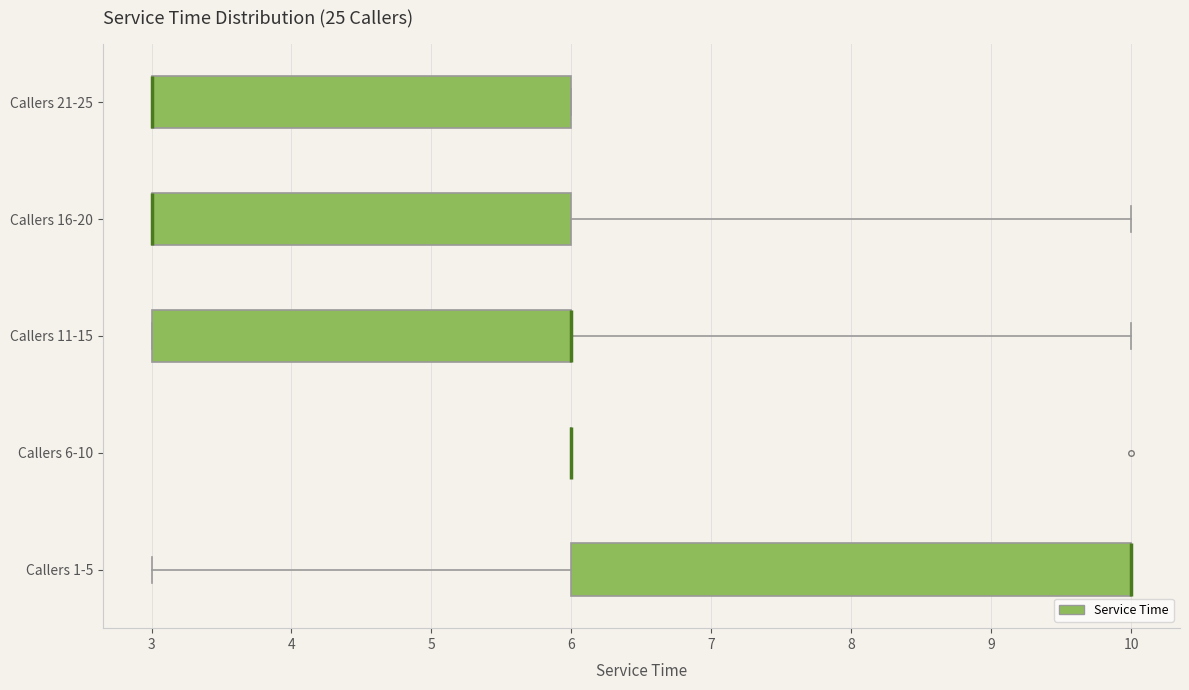

Which box is the widest, from its left edge to its right edge?

Callers 1-5